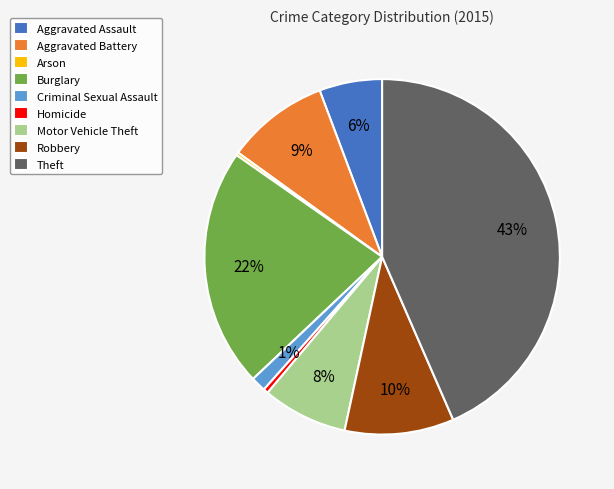

Between Motor Vehicle Theft and Criminal Sexual Assault, which is larger?

Motor Vehicle Theft